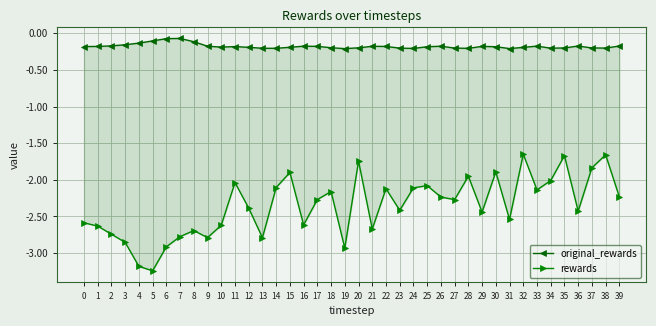

True or false: rewards and original_rewards intersect in this chart.

False